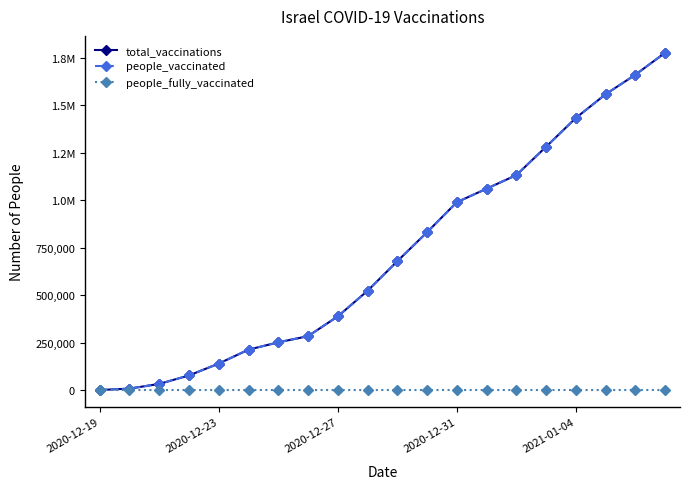

Is this an area chart (filled region under the line)?

No